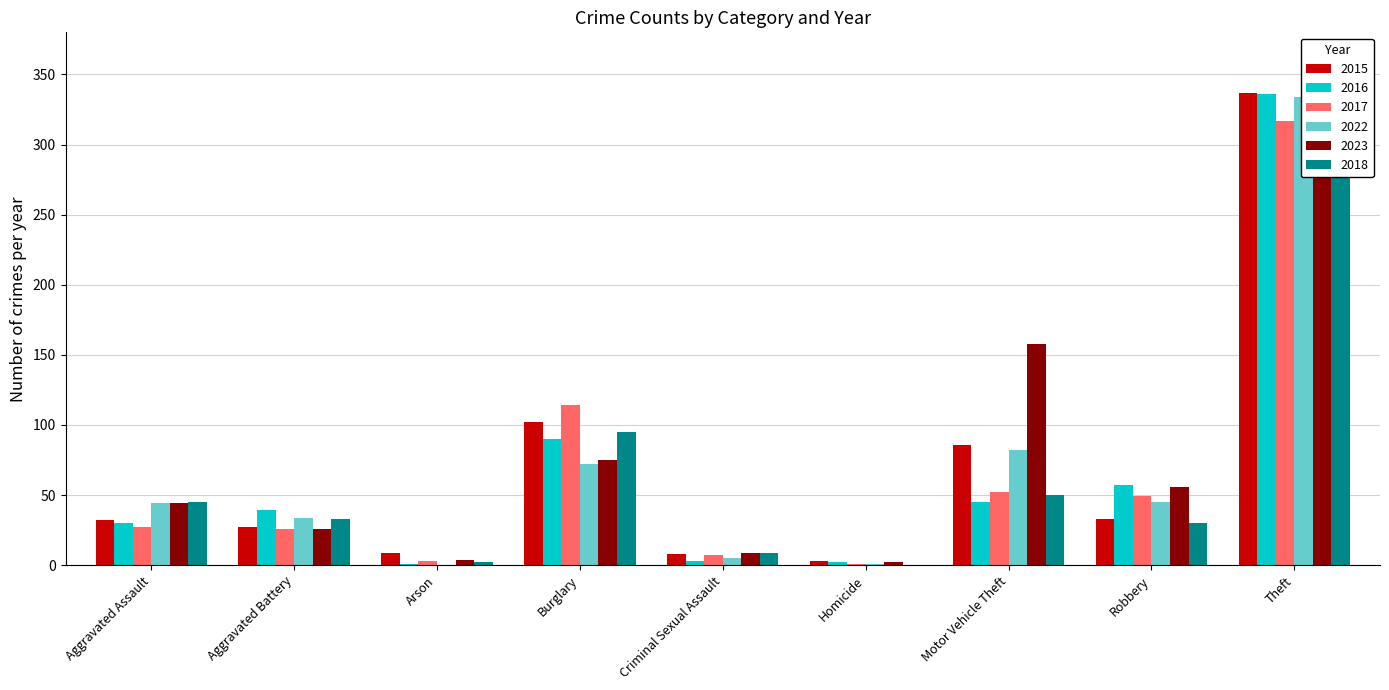

How many values in the 2017 series are below 27?

4